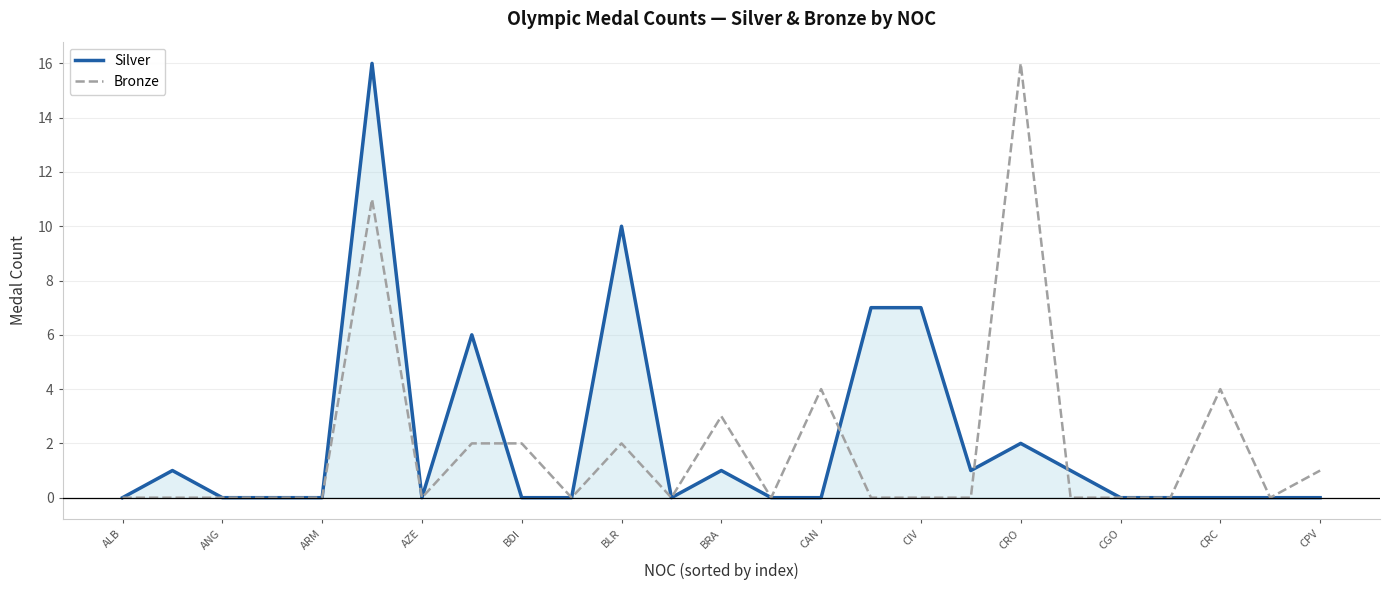

What are all the series names shown in the legend?

Silver, Bronze